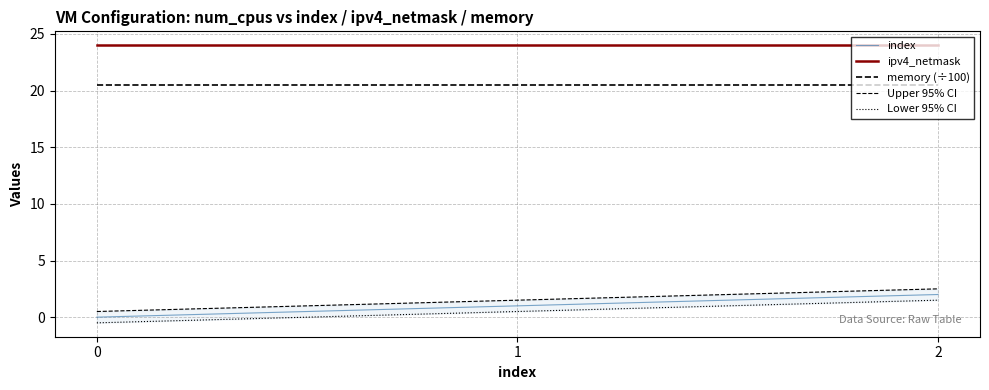

What is the spread (max minus min) of values at 0?

24.5